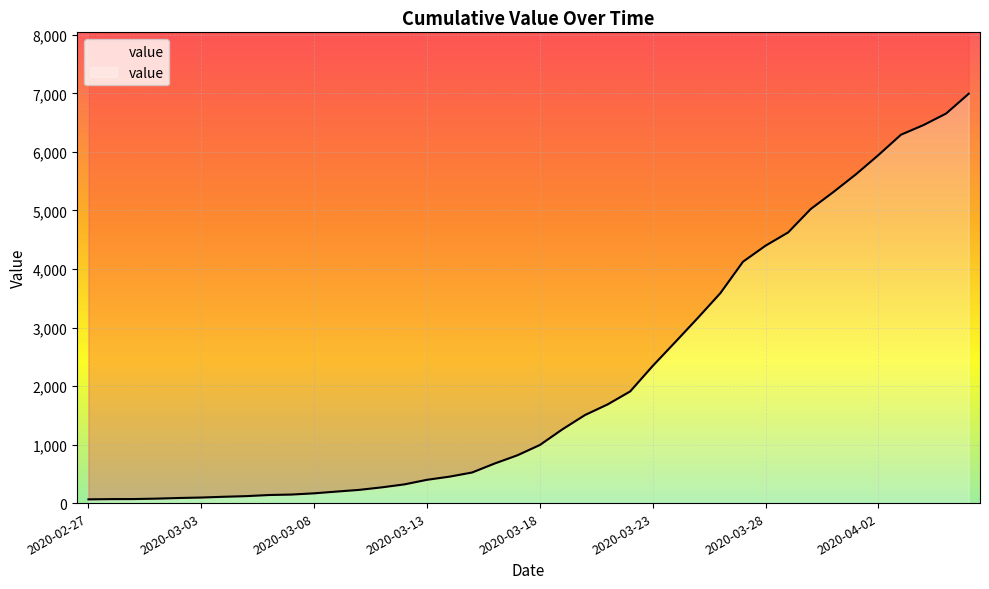

Rank the categories by value from lowest to highest.

2020-02-27, 2020-02-28, 2020-02-29, 2020-03-01, 2020-03-02, 2020-03-03, 2020-03-04, 2020-03-05, 2020-03-06, 2020-03-07, 2020-03-08, 2020-03-09, 2020-03-10, 2020-03-11, 2020-03-12, 2020-03-13, 2020-03-14, 2020-03-15, 2020-03-16, 2020-03-17, 2020-03-18, 2020-03-19, 2020-03-20, 2020-03-21, 2020-03-22, 2020-03-23, 2020-03-24, 2020-03-25, 2020-03-26, 2020-03-27, 2020-03-28, 2020-03-29, 2020-03-30, 2020-03-31, 2020-04-01, 2020-04-02, 2020-04-03, 2020-04-04, 2020-04-05, 2020-04-06